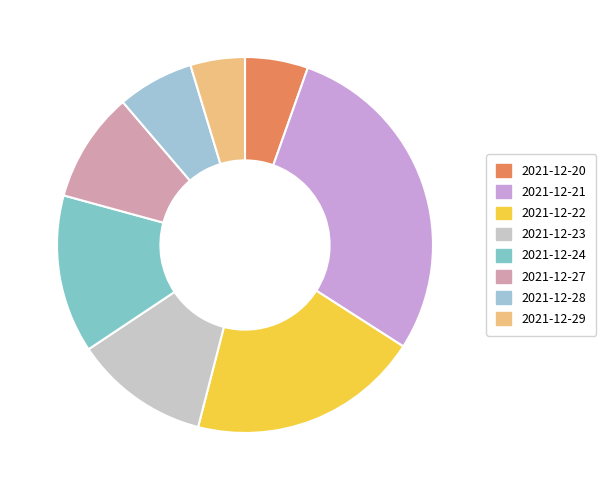

To the nearest percent, what percentage of the pie is 2021-12-29?

5%